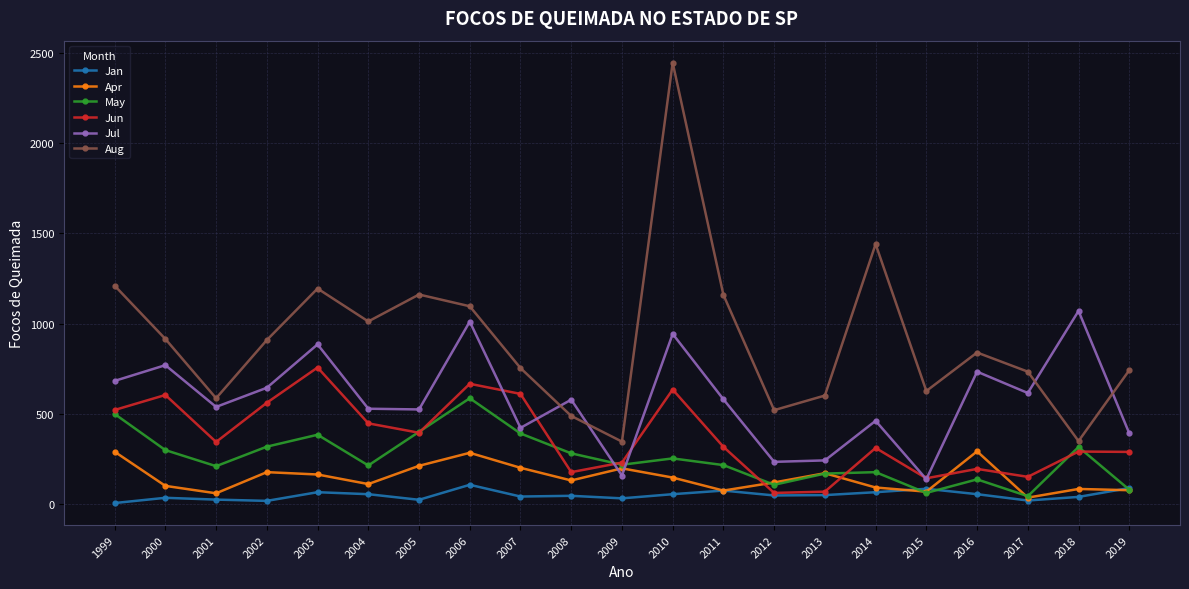

Which series has the largest total across all categories?

Aug